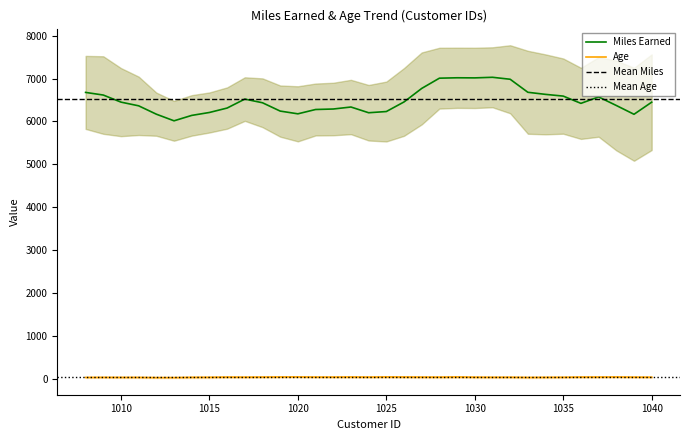

Is it true that Age equals 46 at 1019?

True